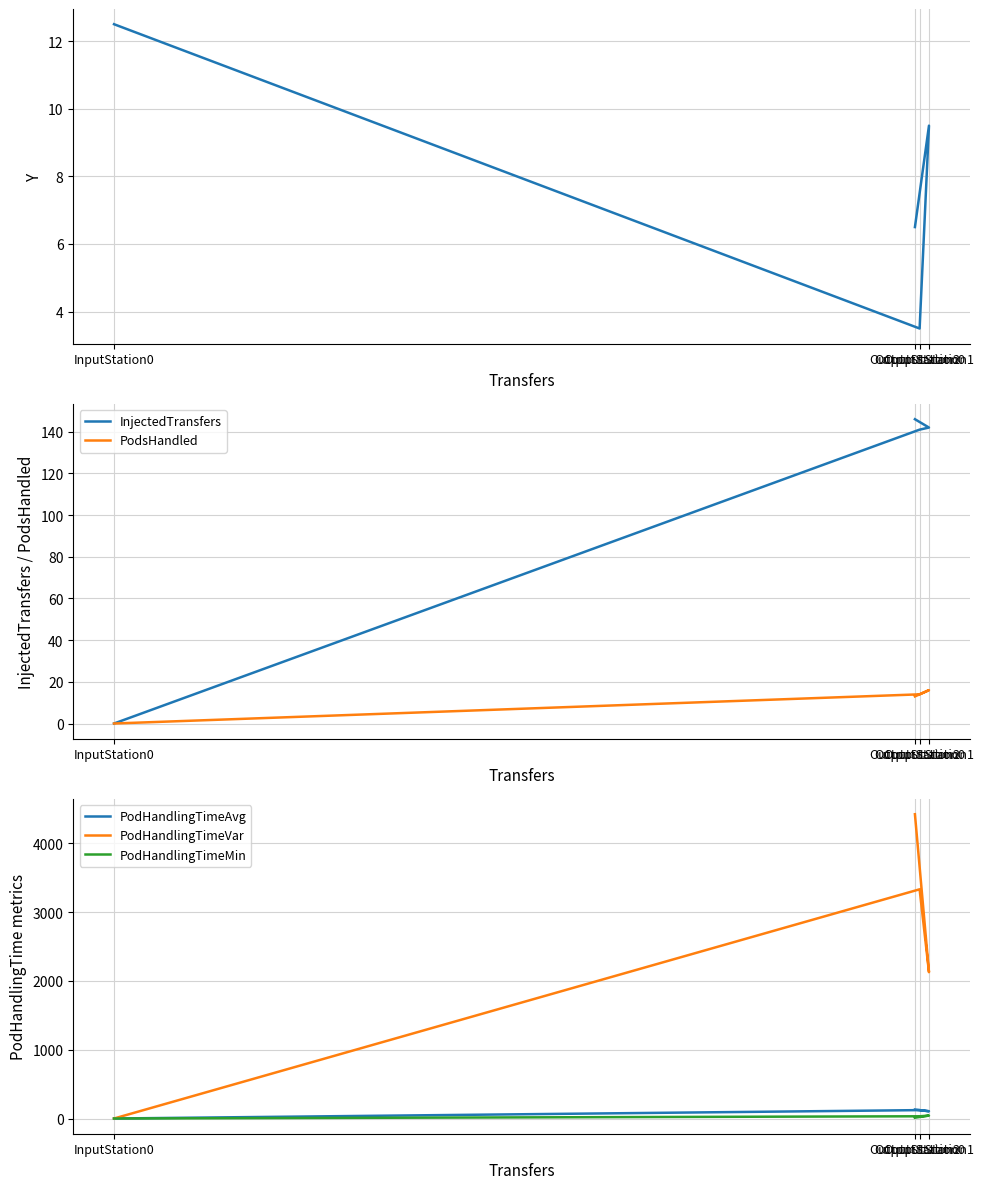

What is the difference between the PodHandlingTimeMin values at InputStation0 and OutputStation2?

11.9